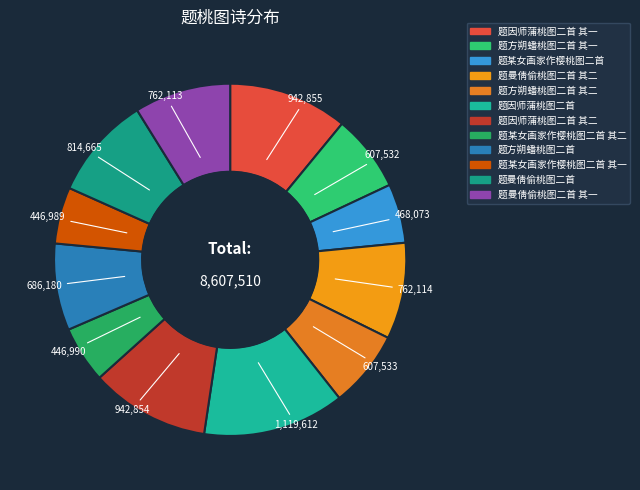

Count the number of slices in the pie.

12